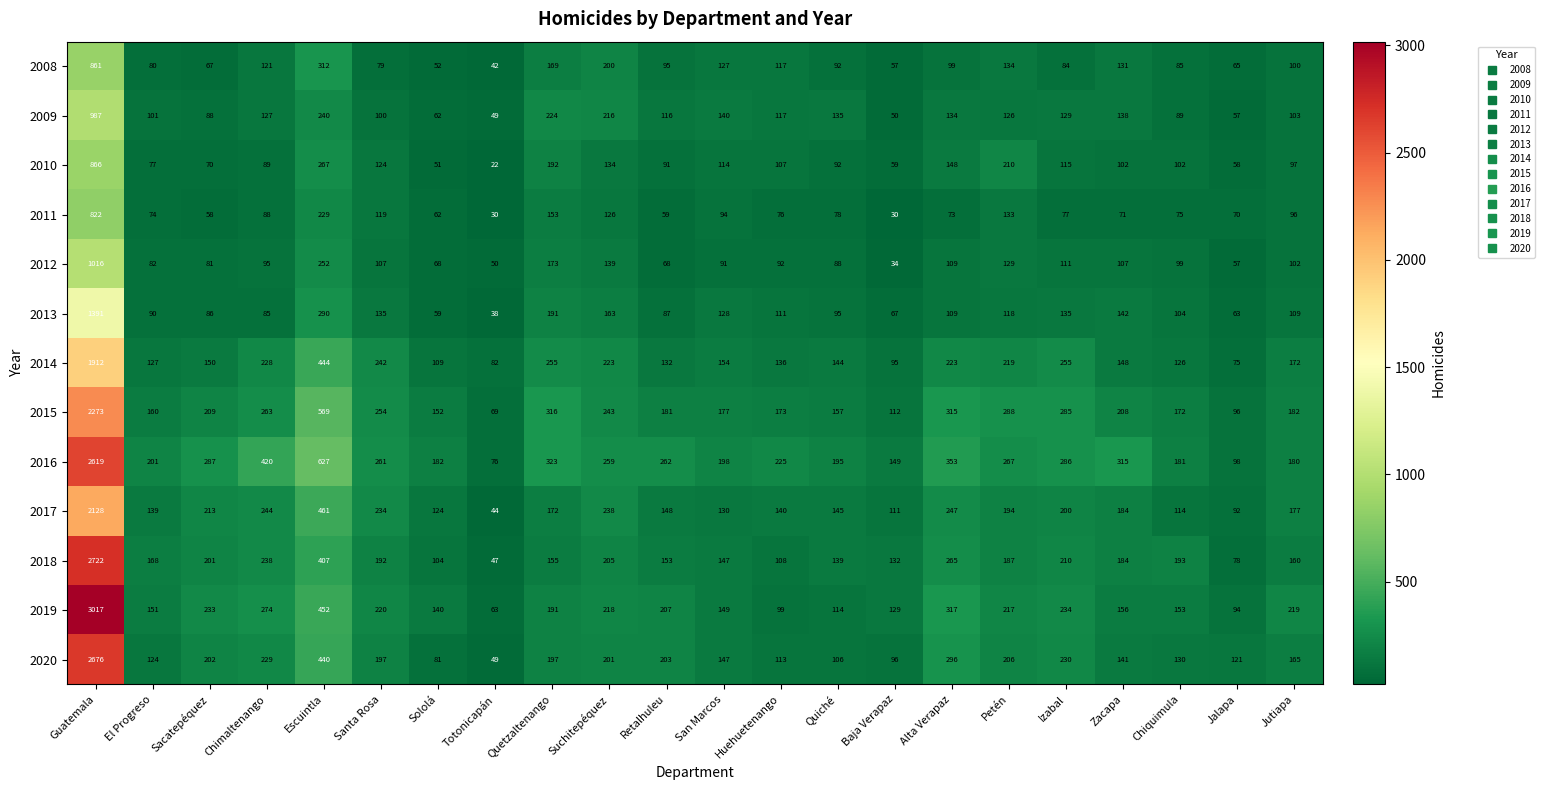

Which series has the widest spread of values?

2019